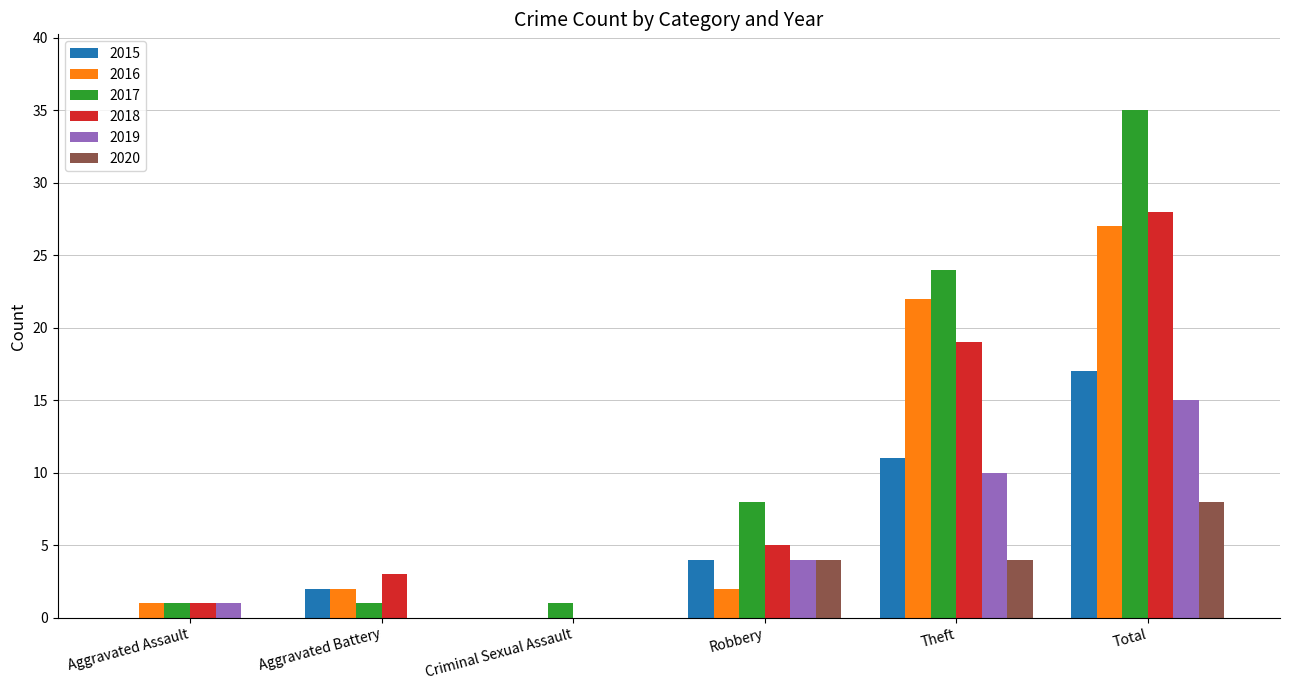

What are all the series names shown in the legend?

2015, 2016, 2017, 2018, 2019, 2020